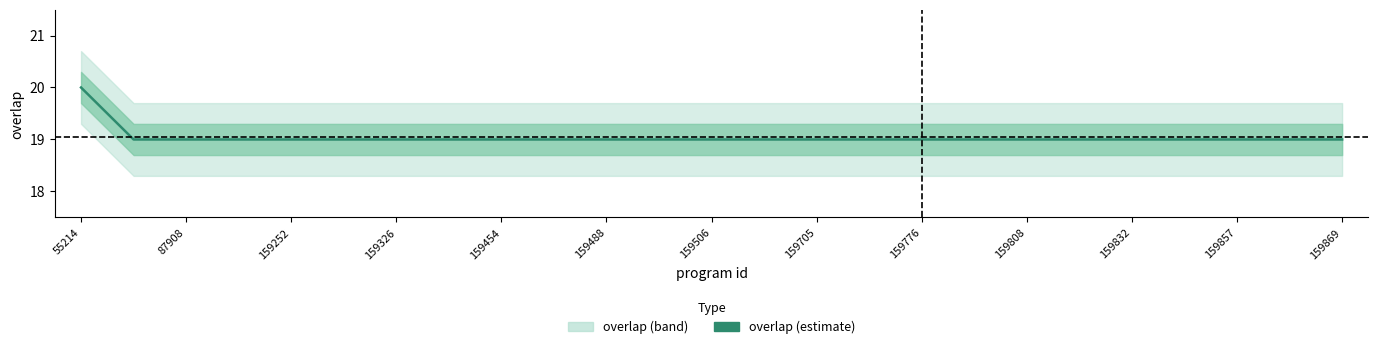

How many lines are shown in the chart?

1